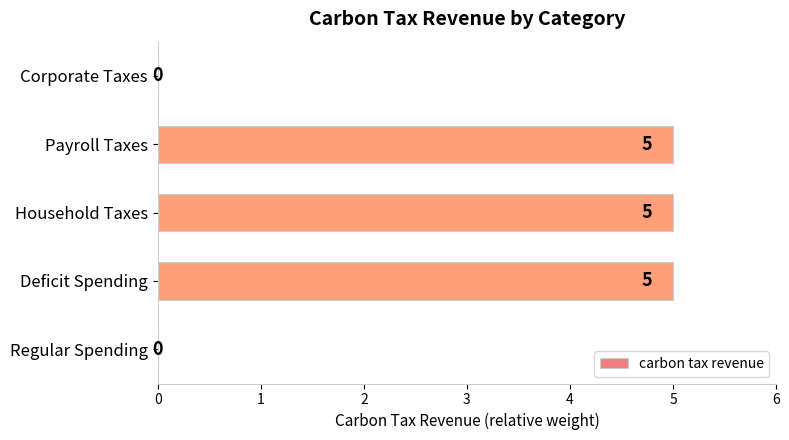

What is the ratio of the value at Household Taxes to the value at Payroll Taxes?

1.0